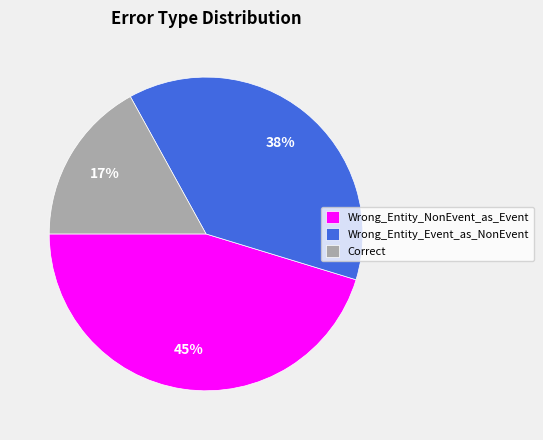

Which has a higher value, Wrong_Entity_Event_as_NonEvent or Correct?

Wrong_Entity_Event_as_NonEvent